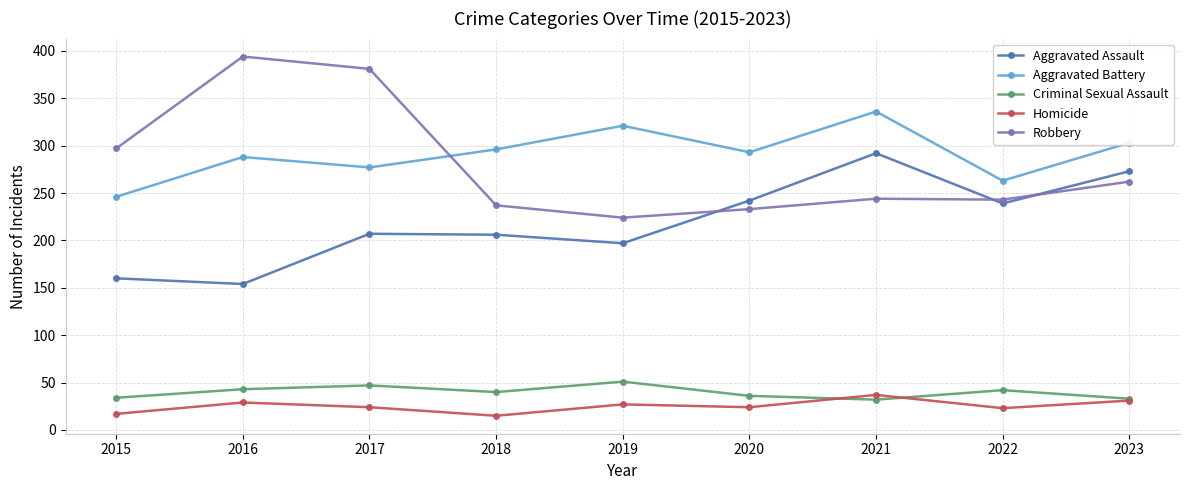

At 2017, list the series in order from largest to smallest.

Robbery, Aggravated Battery, Aggravated Assault, Criminal Sexual Assault, Homicide